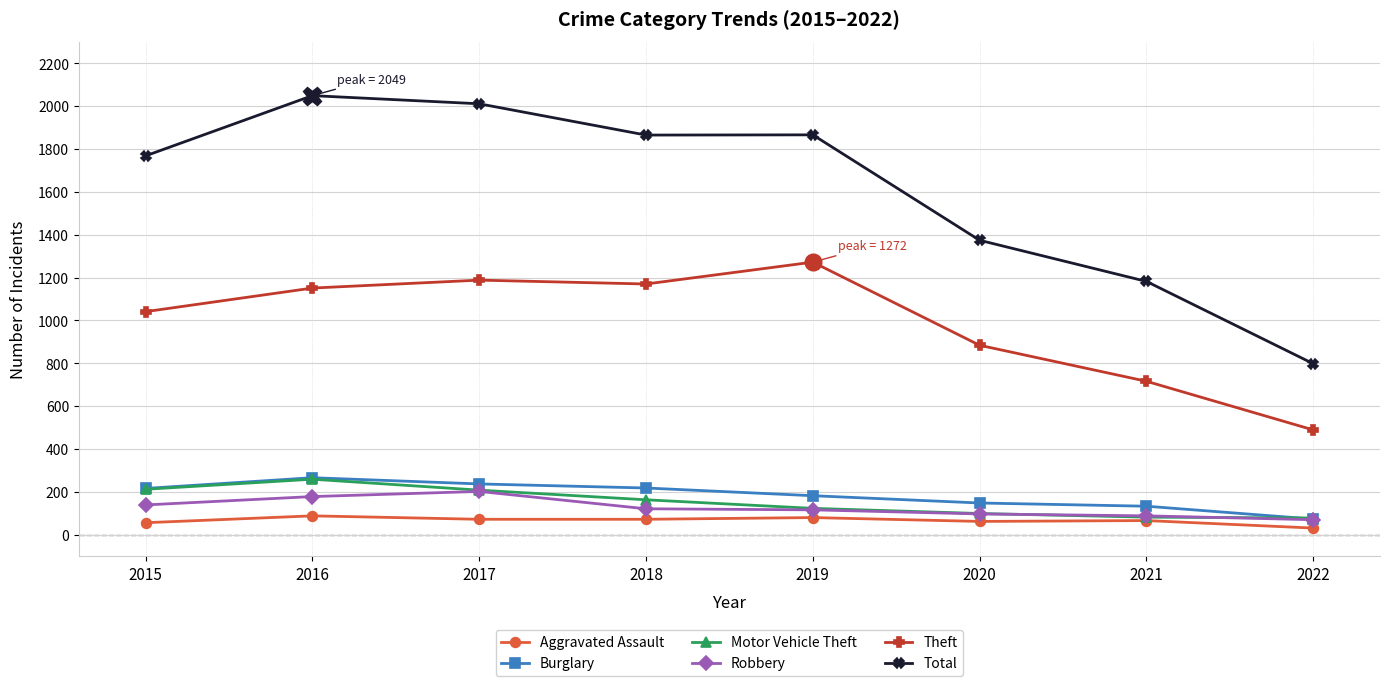

True or false: Burglary has a value of 65 at 2020.

False